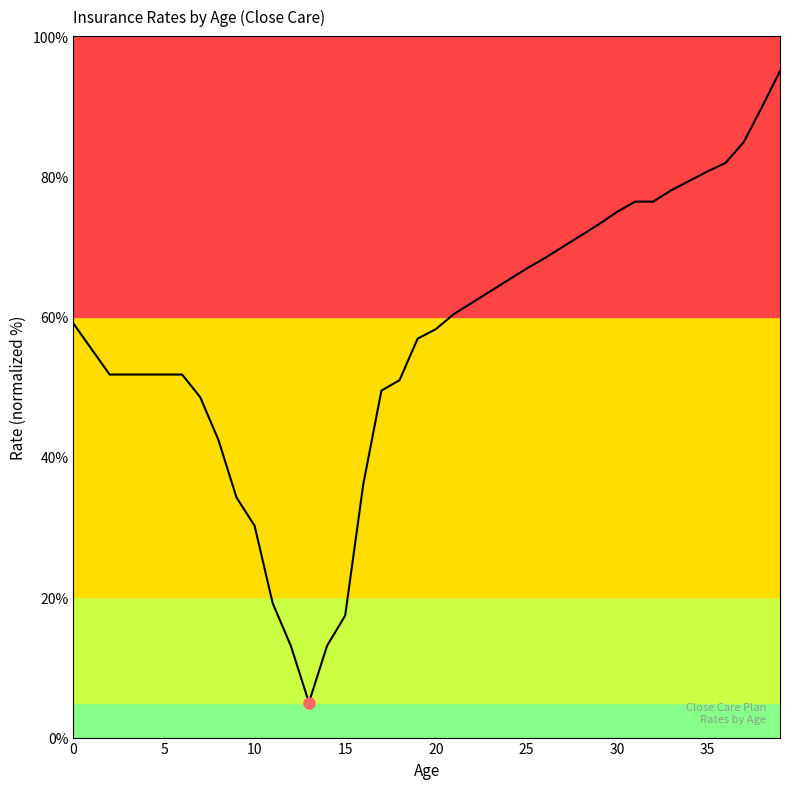

What is the difference between the maximum and minimum values?

90.0